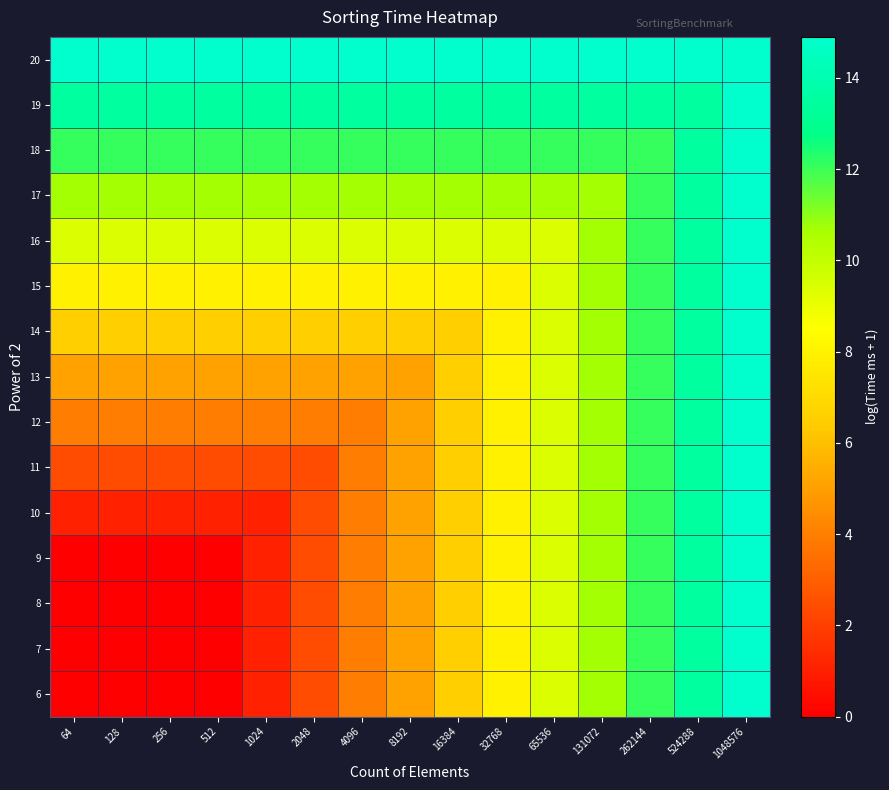

What is the total value across all series at 262144?

185.6